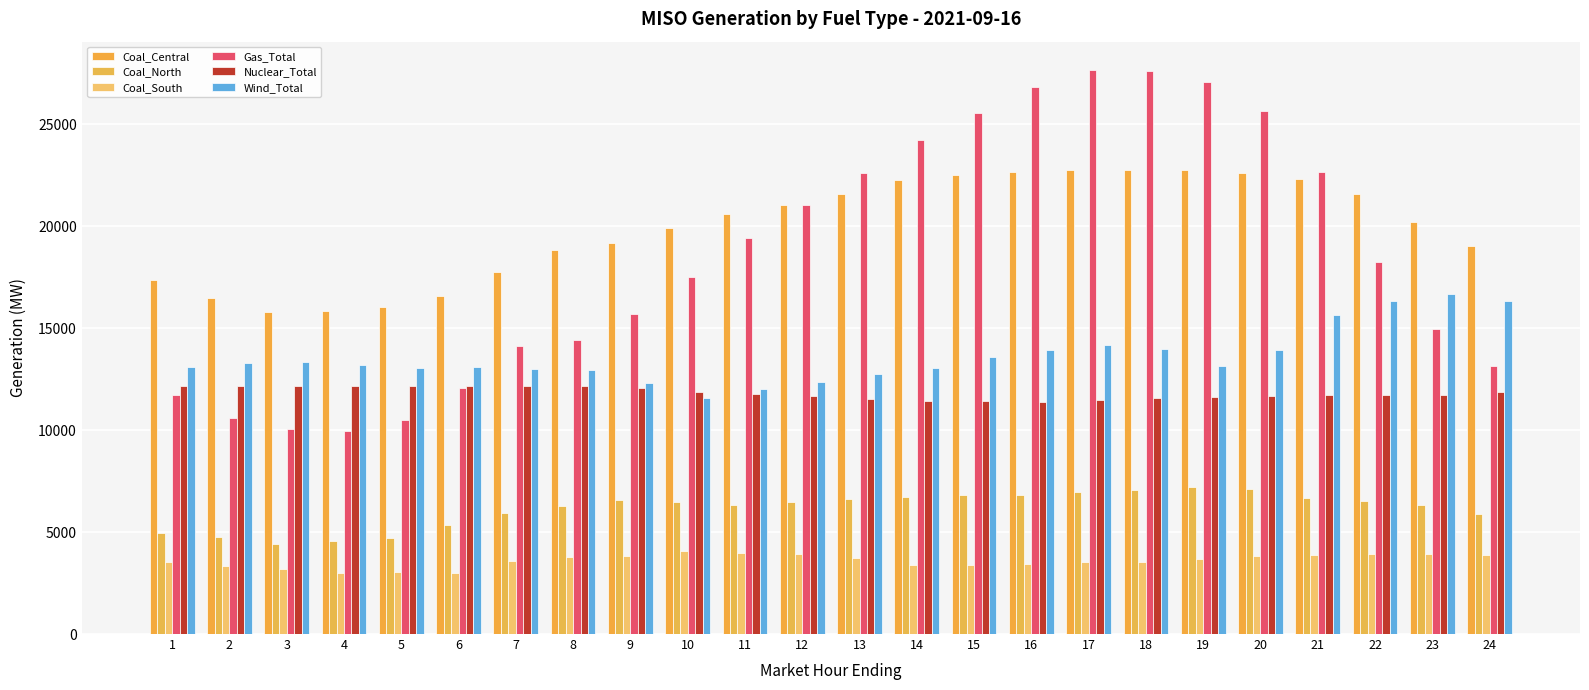

How many data points in Gas_Total are above 18261?

12